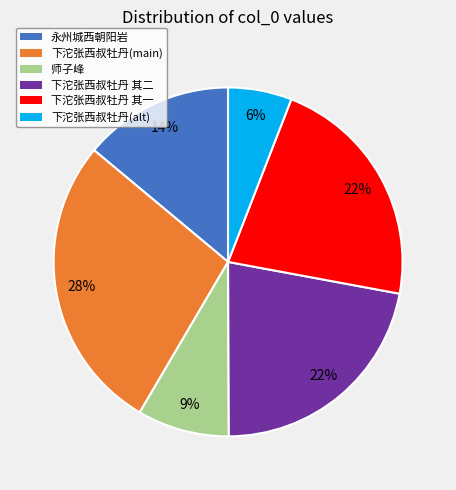

Is there any slice that represents more than half of the pie?

No